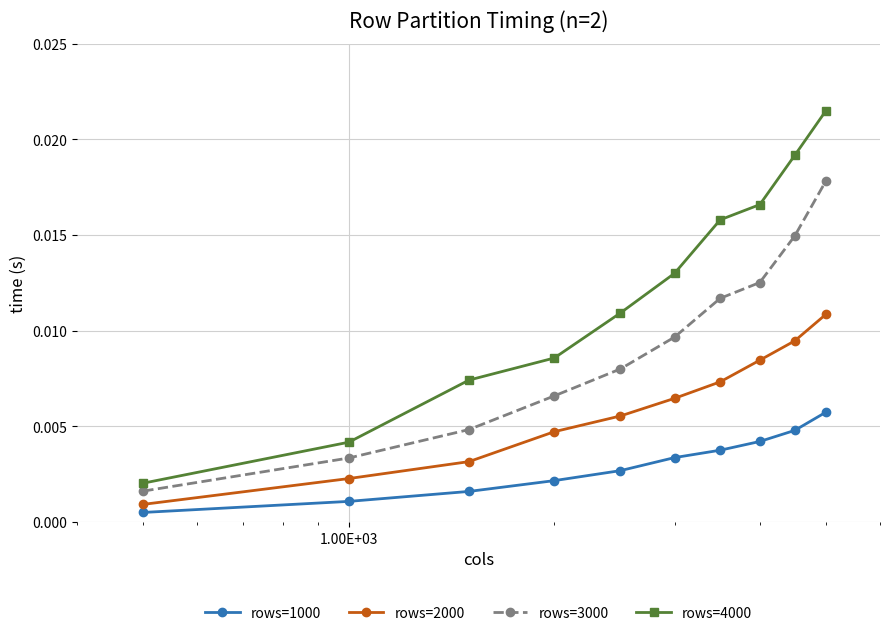

How many distinct data groups are displayed?

4